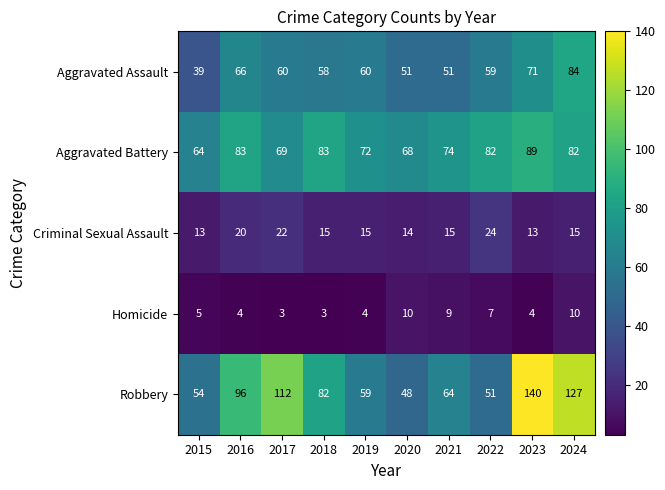

What value does the Criminal Sexual Assault series have at 2022?

24